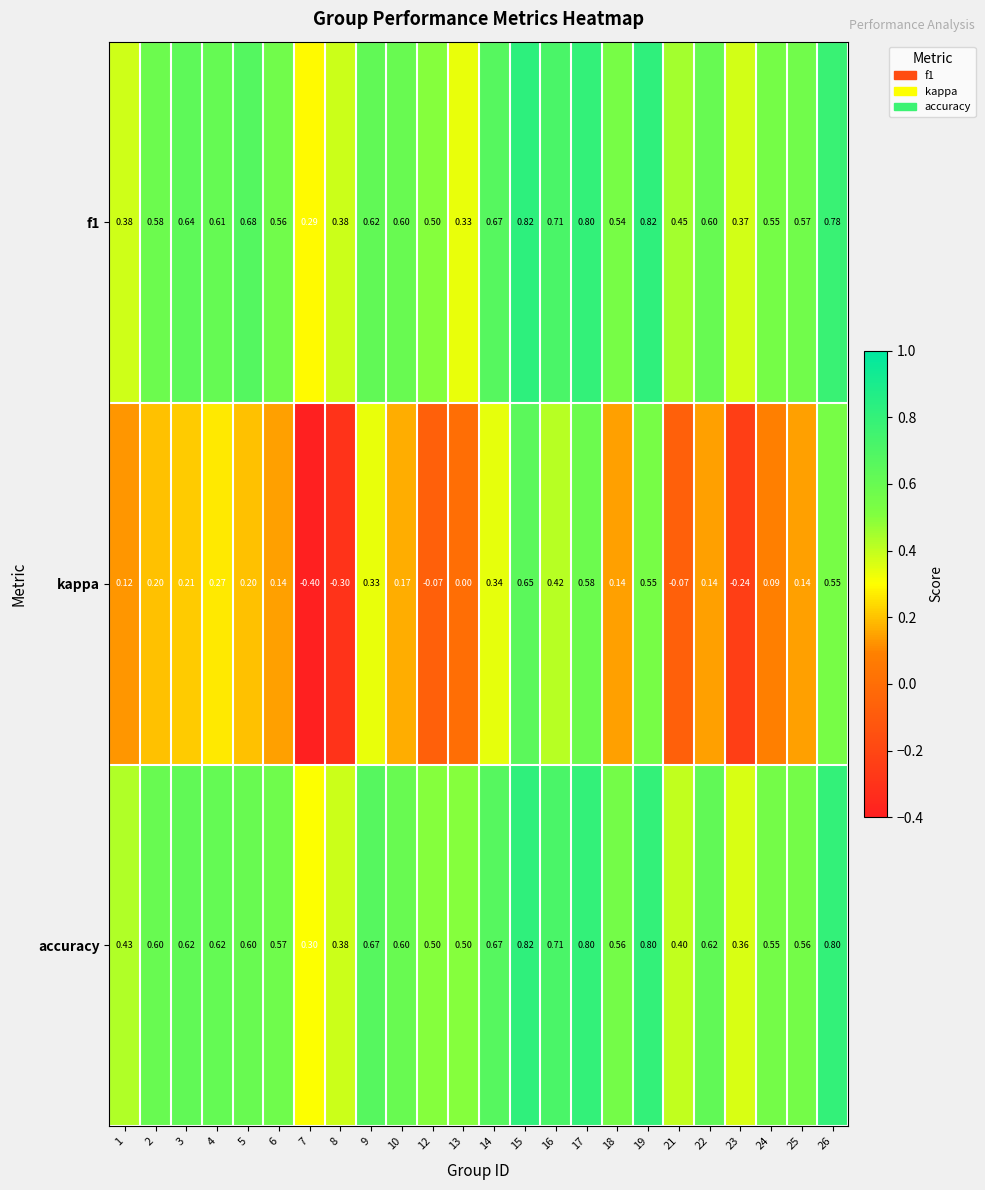

Between 7 and 17, which series saw the biggest shift?

kappa